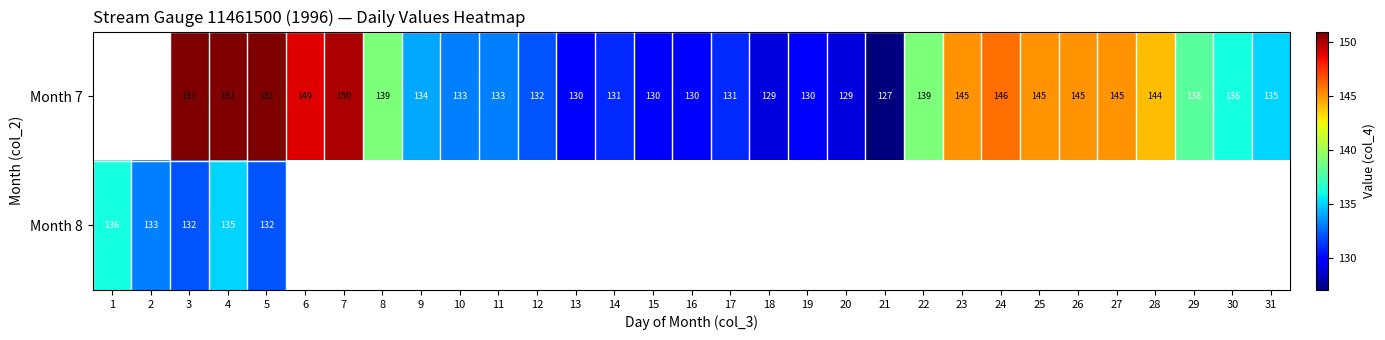

What is the total value across all series at 4?

286